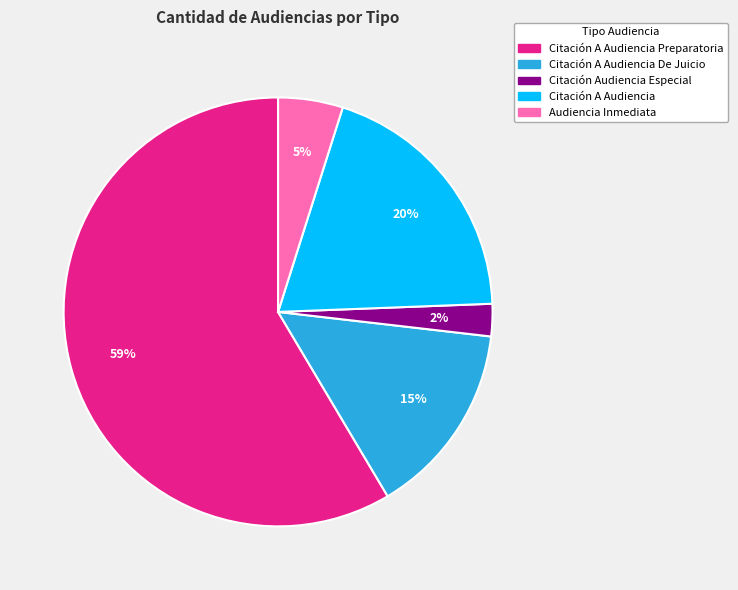

Is there any slice that represents more than half of the pie?

Yes